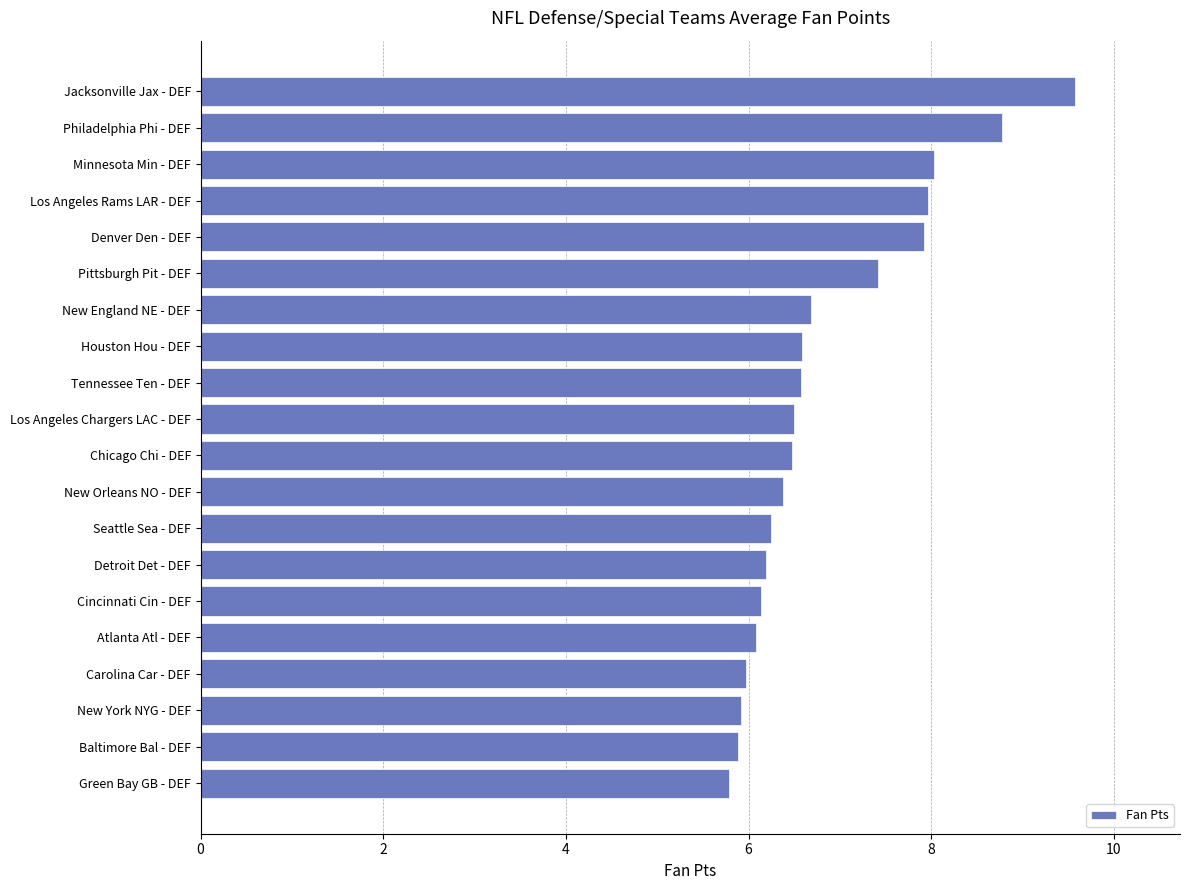

What is the sum of all values?

137.1